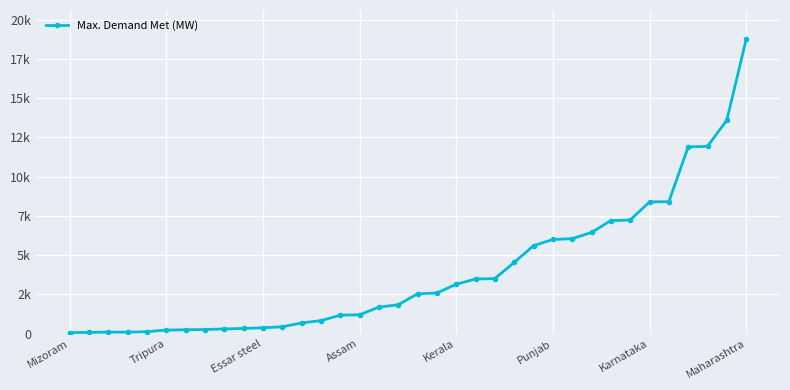

What is the label of the 19th point from the left?

18